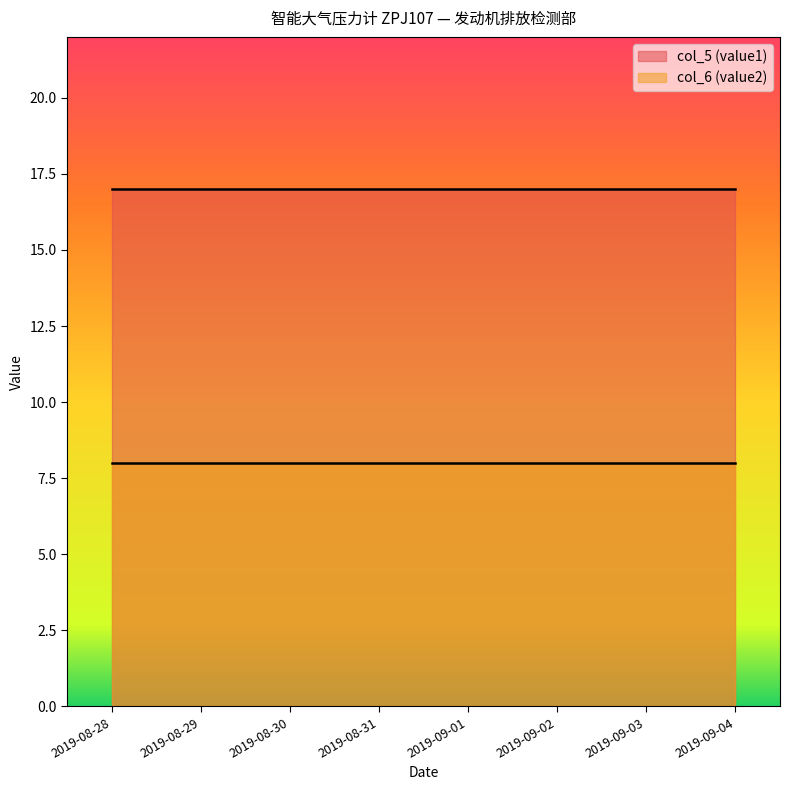

What is the value of the col_6 (value2) point at the 4th from the left?

8